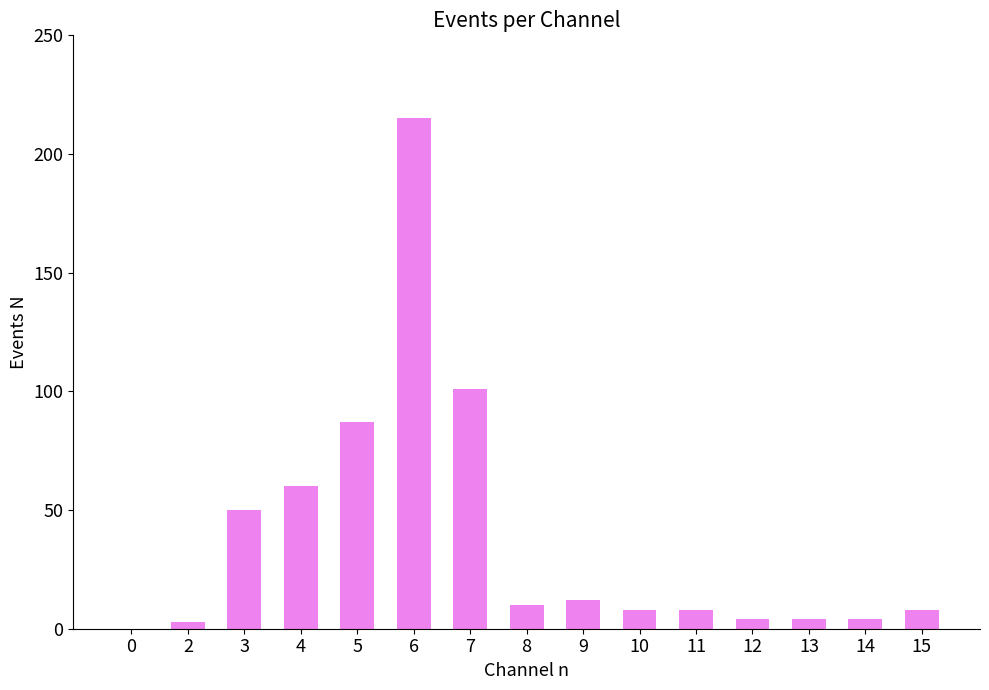

The chart shows a value of 4 at 13. True or false?

True